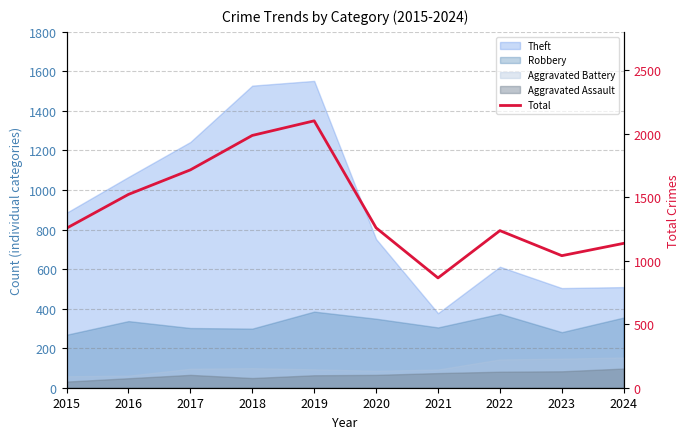

What is the approximate value at 2023, to the nearest 10?

1040